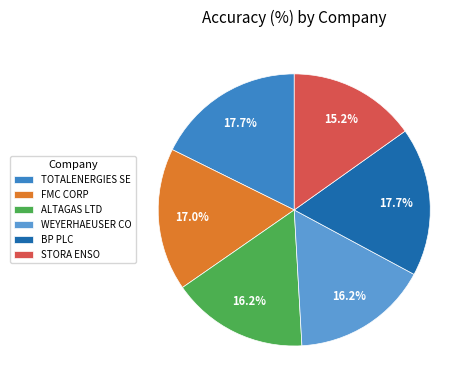

Which slice is the smallest?

STORA ENSO